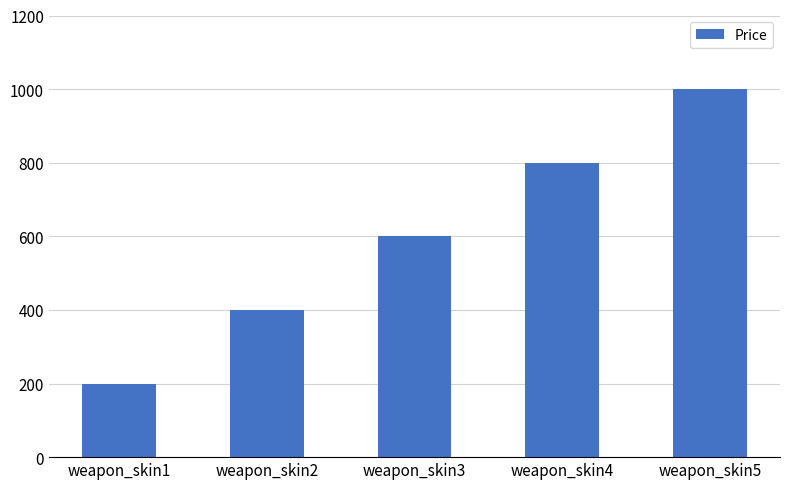

Does the chart contain any negative values?

No